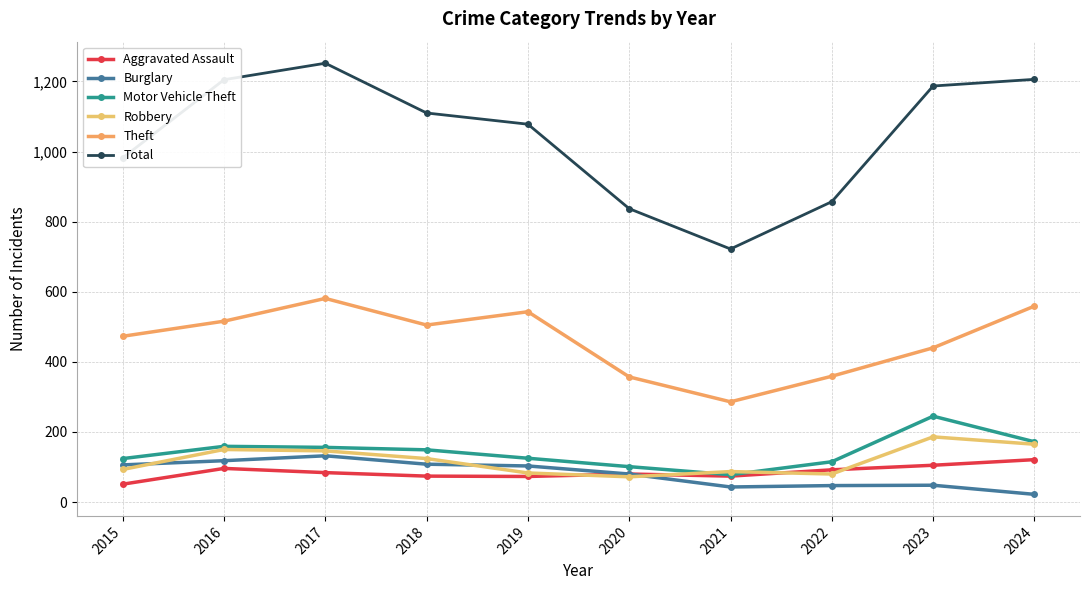

Which series changed the most between 2018 and 2022?

Total